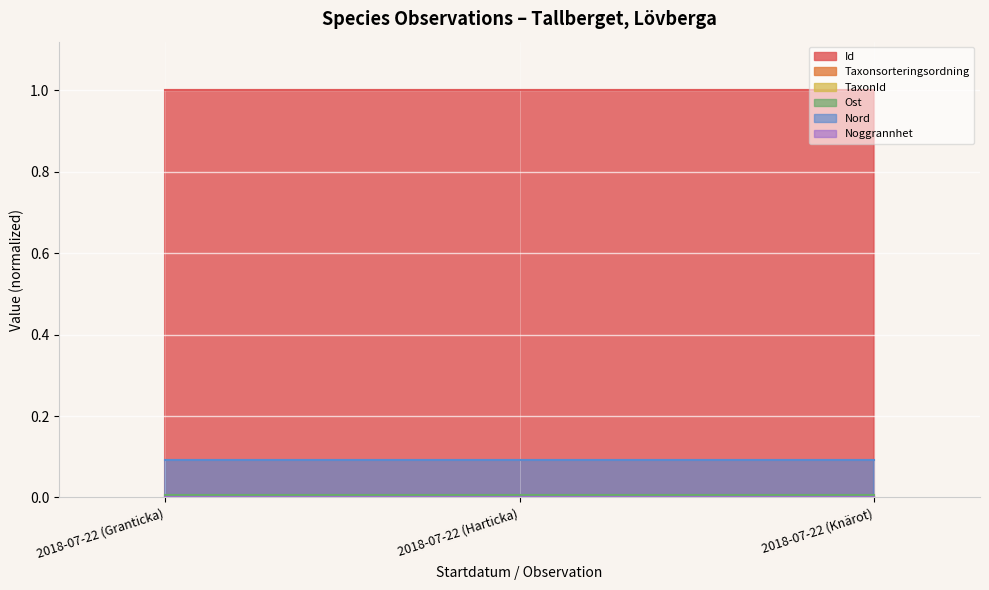

At which label is Taxonsorteringsordning closest to 0?

2018-07-22 (Harticka)